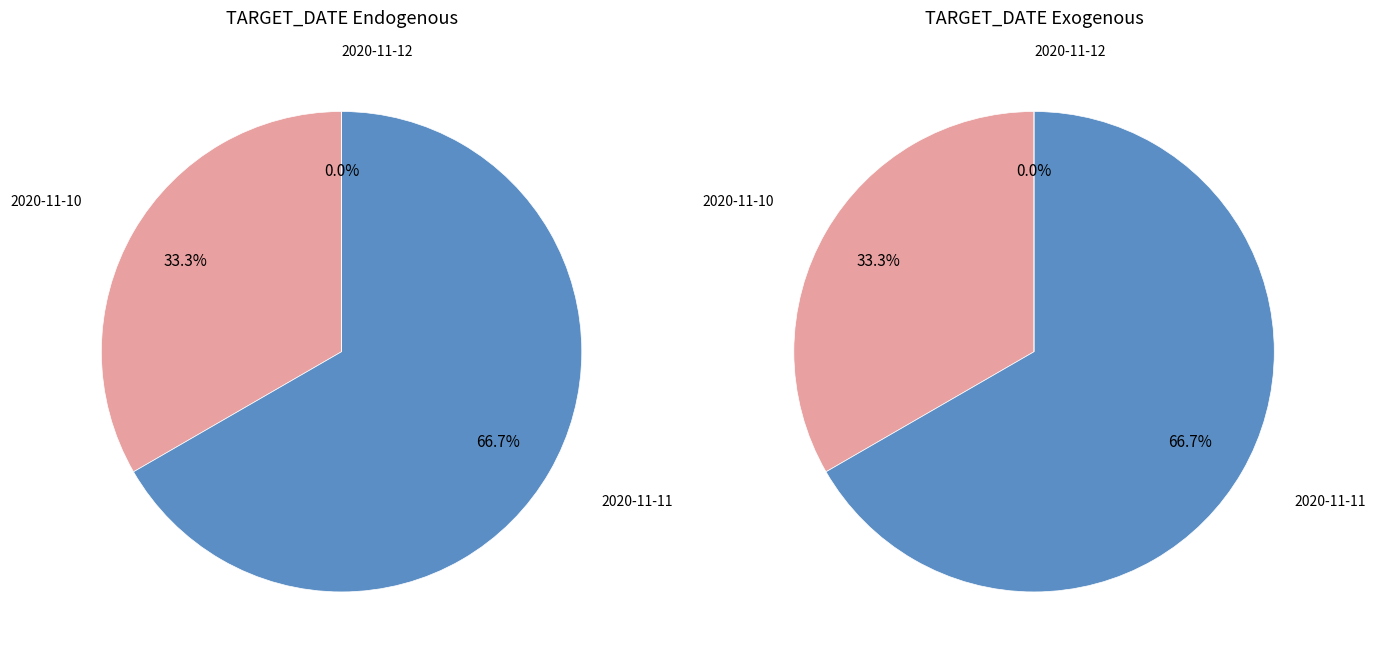

The 2020-11-12 slice represents 0% of the pie. True or false?

True